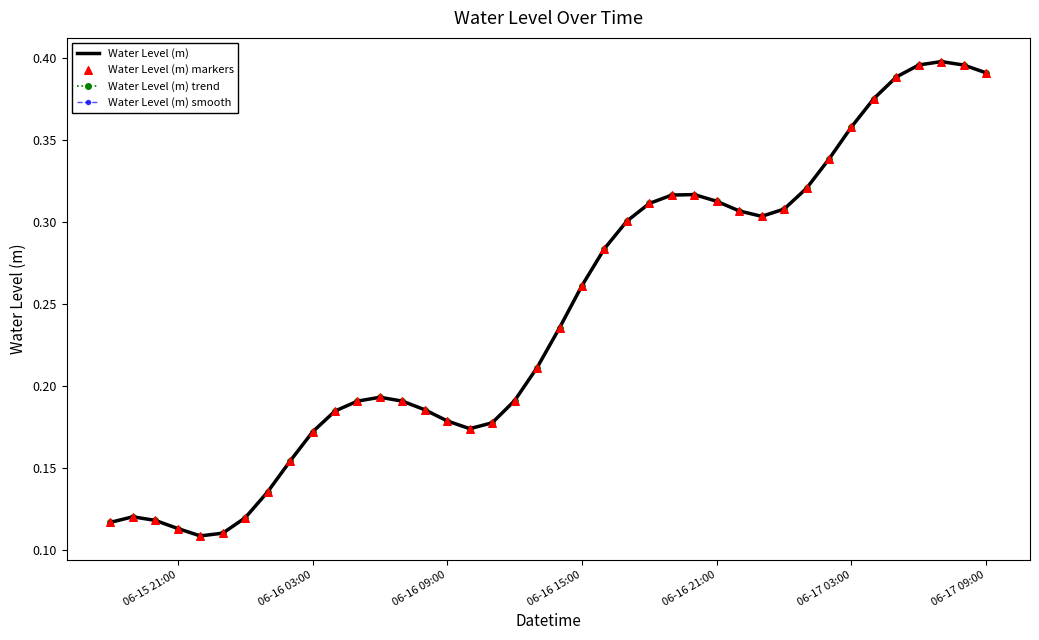

At how many categories does at least one series exceed 0?

40